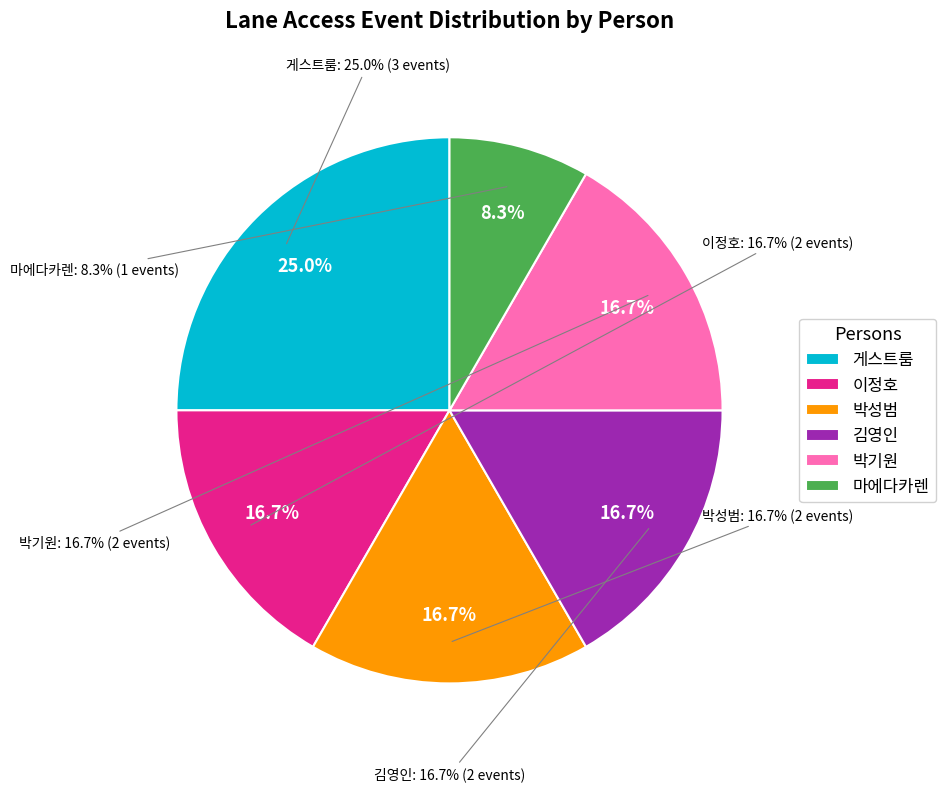

The 박기원 slice represents 4% of the pie. True or false?

False